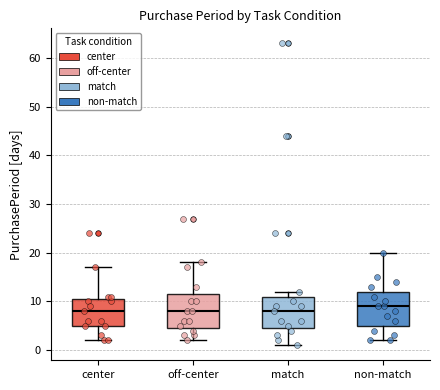

Reading left to right, transcribe this box plot: for each box, give where its median line is, the range the box spans, and where its two whiskers end, as read against the y-axis. The values are not printed on the chart, so give them approximately, as read against the axis.

center: median 8, box 5 to 11, whiskers 2 to 17
off-center: median 8, box 5 to 12, whiskers 2 to 18
match: median 8, box 5 to 11, whiskers 1 to 12
non-match: median 9, box 5 to 12, whiskers 2 to 20